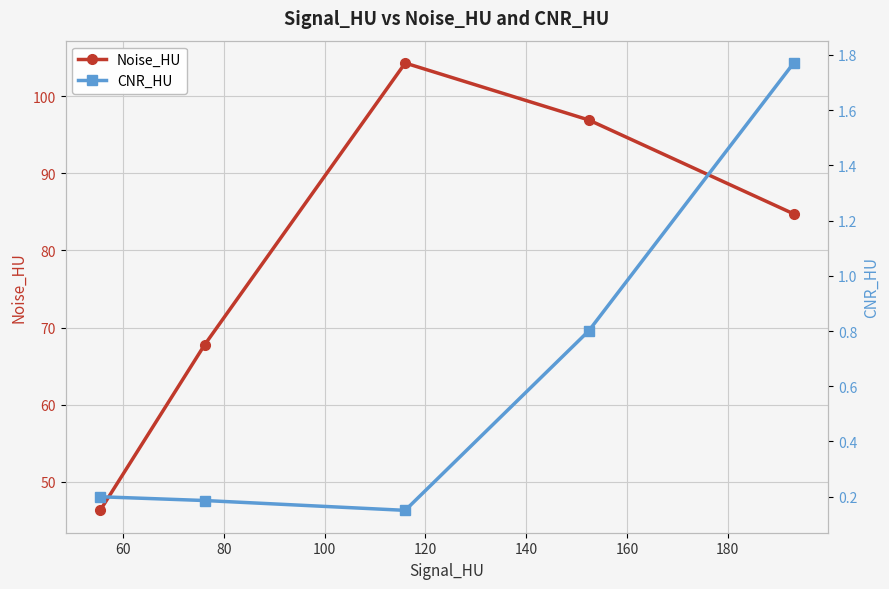

How many interior local peaks does the Noise_HU series have?

1